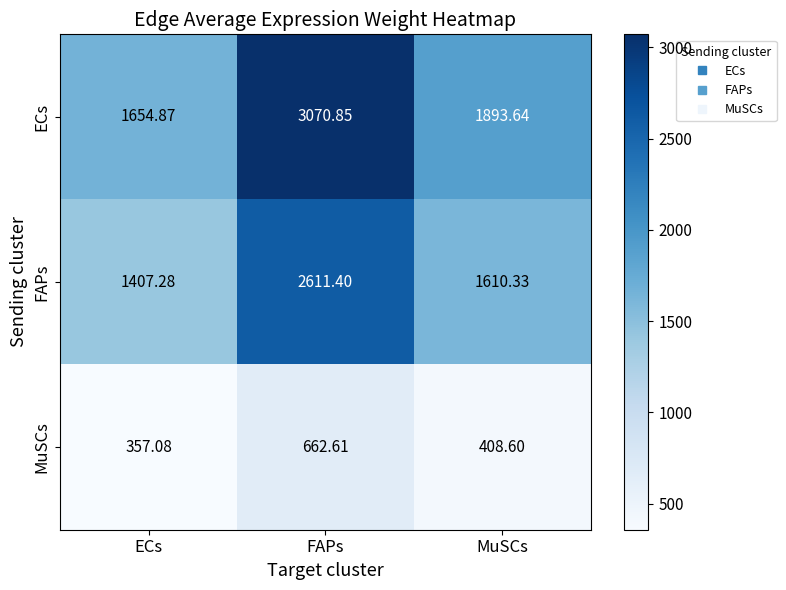

Is the value of FAPs at MuSCs greater than the value of MuSCs at ECs?

Yes